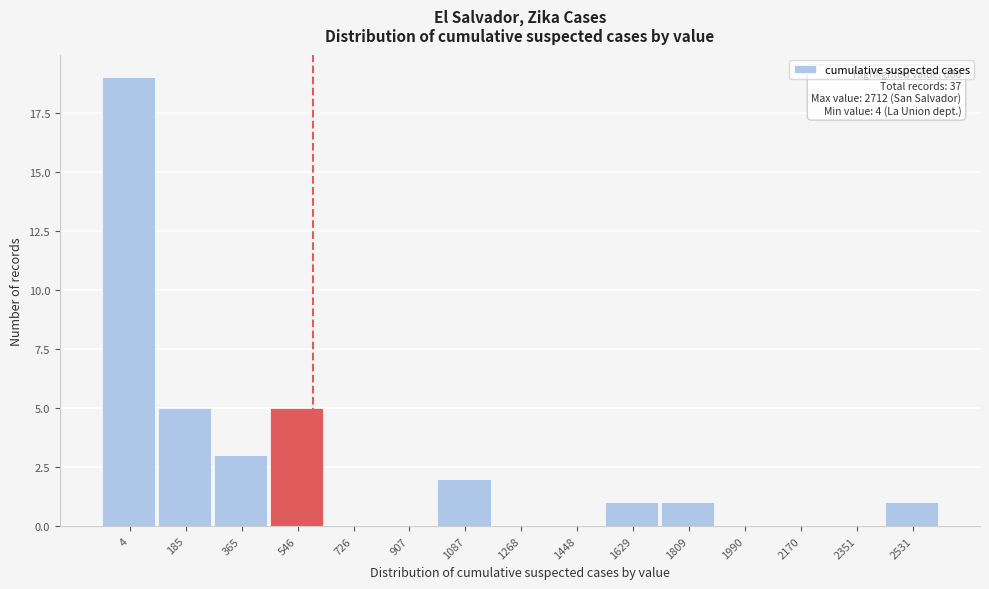

Reading left to right, list all the values displayed in this chart.

4=19	185=5	365=3	546=5	726=0	907=0	1087=2	1268=0	1448=0	1629=1	1809=1	1990=0	2170=0	2351=0	2531=1